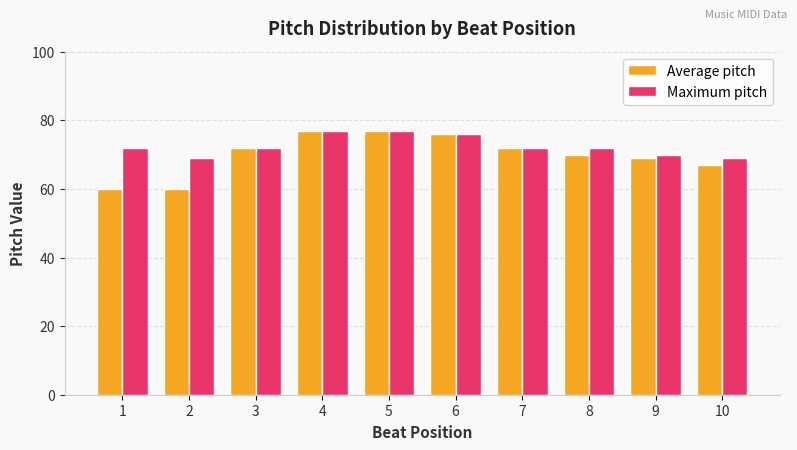

What is the greatest value displayed?

77